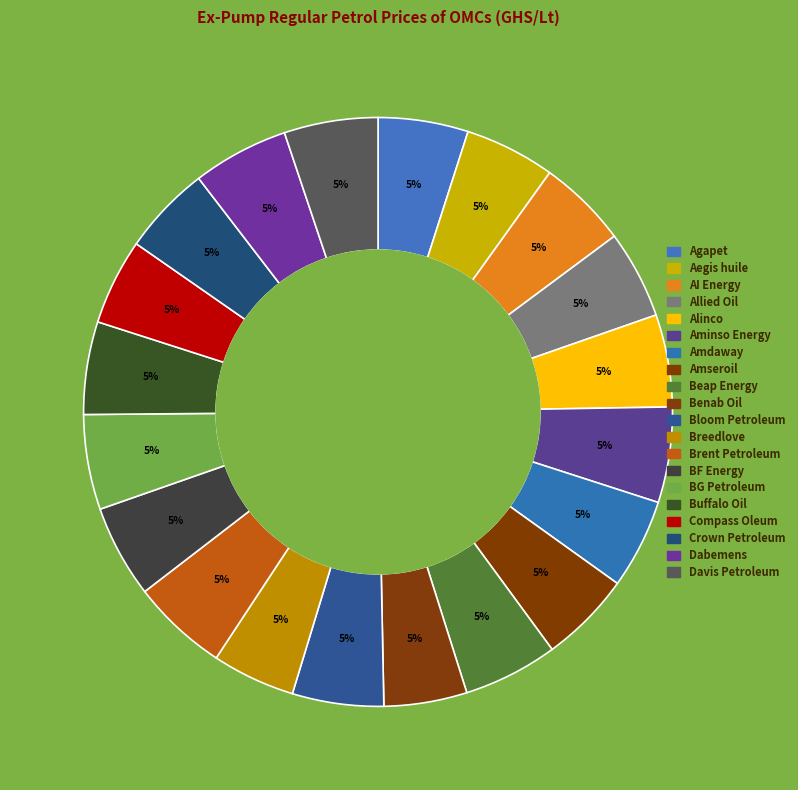

How many segments does this pie chart have?

20